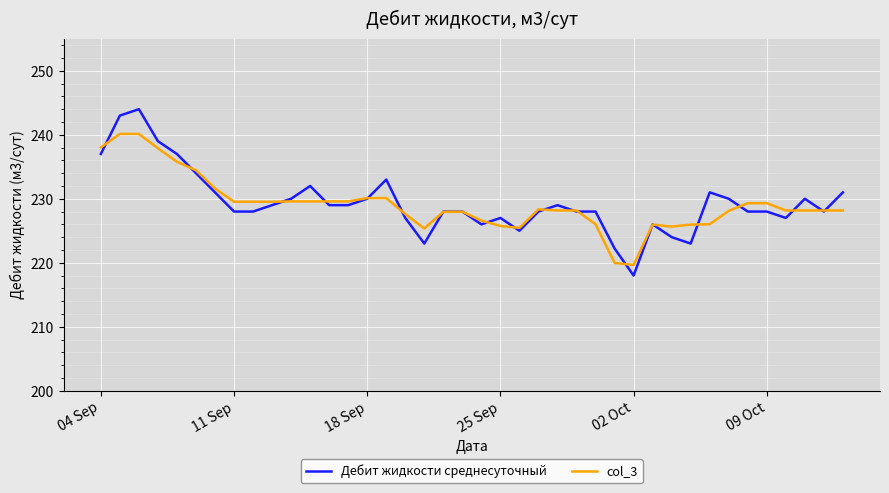

What is the difference between the second highest and second lowest values in the Дебит жидкости среднесуточный series?

20.8